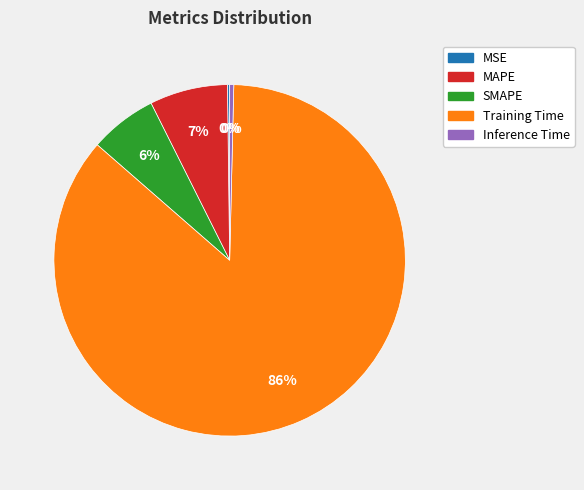

To the nearest percent, what is the combined percentage of MAPE and SMAPE?

13%